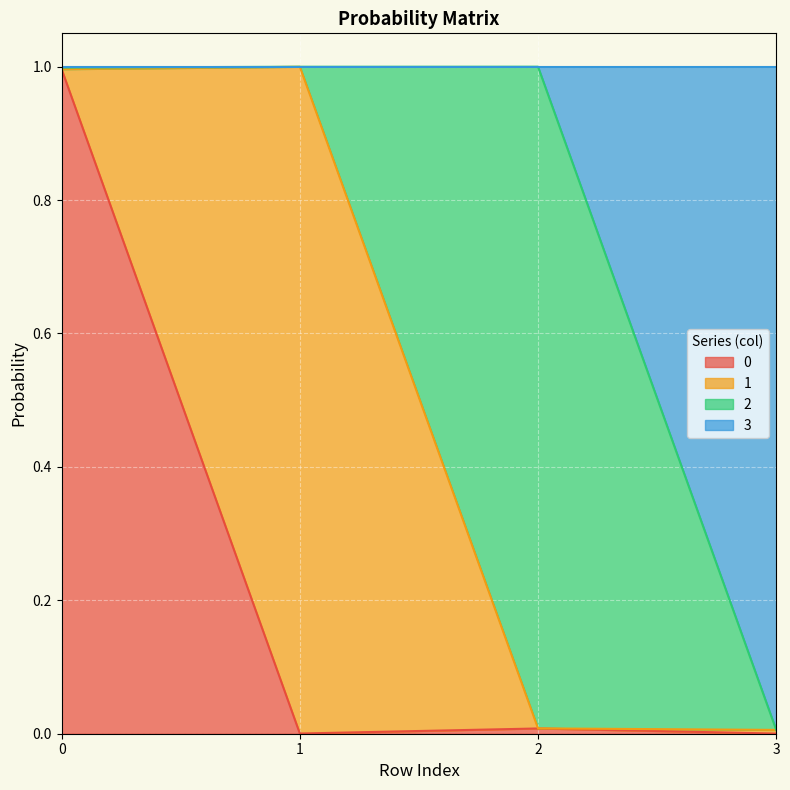

At which label is 0 closest to 0?

3